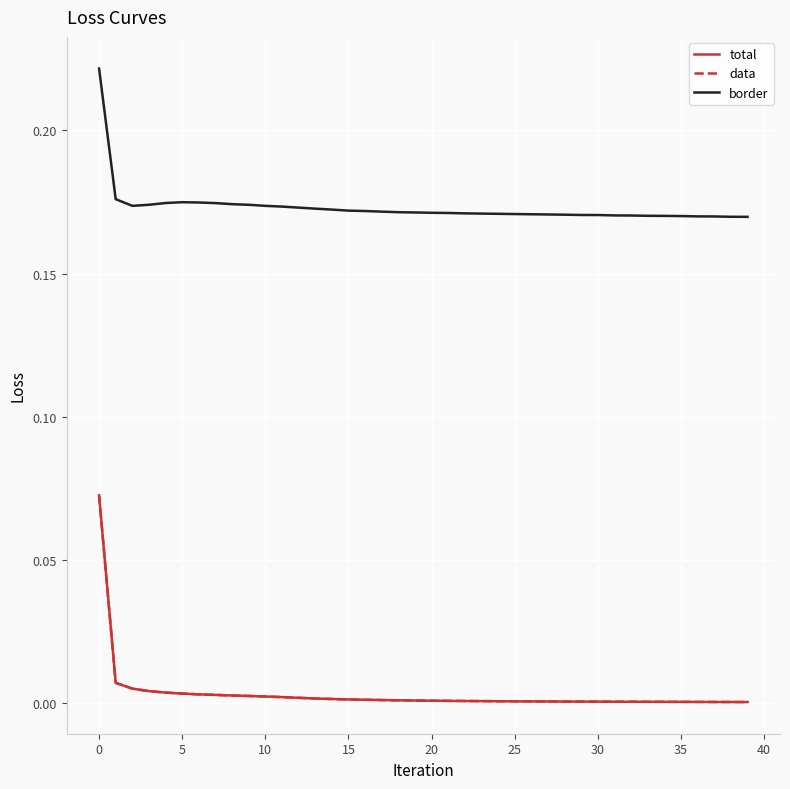

Which series has the largest total across all categories?

border